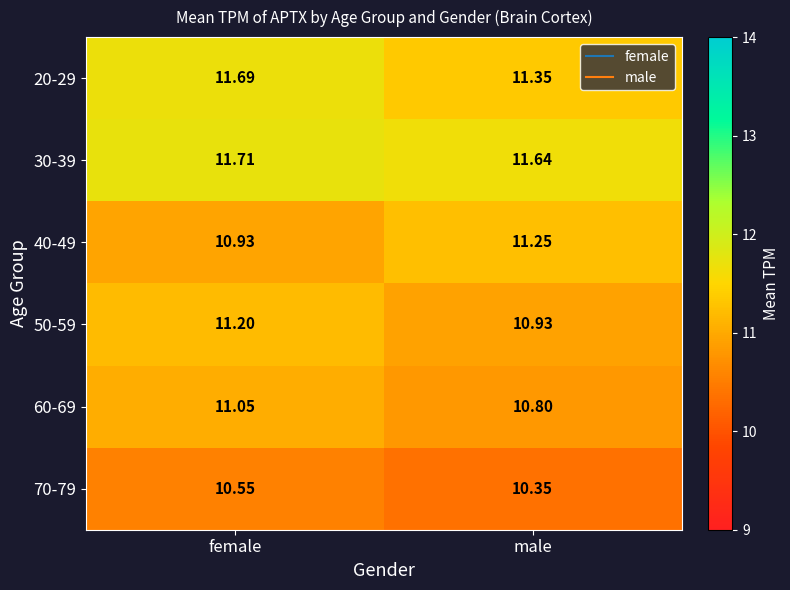

At which label does 40-49 first exceed 11?

male